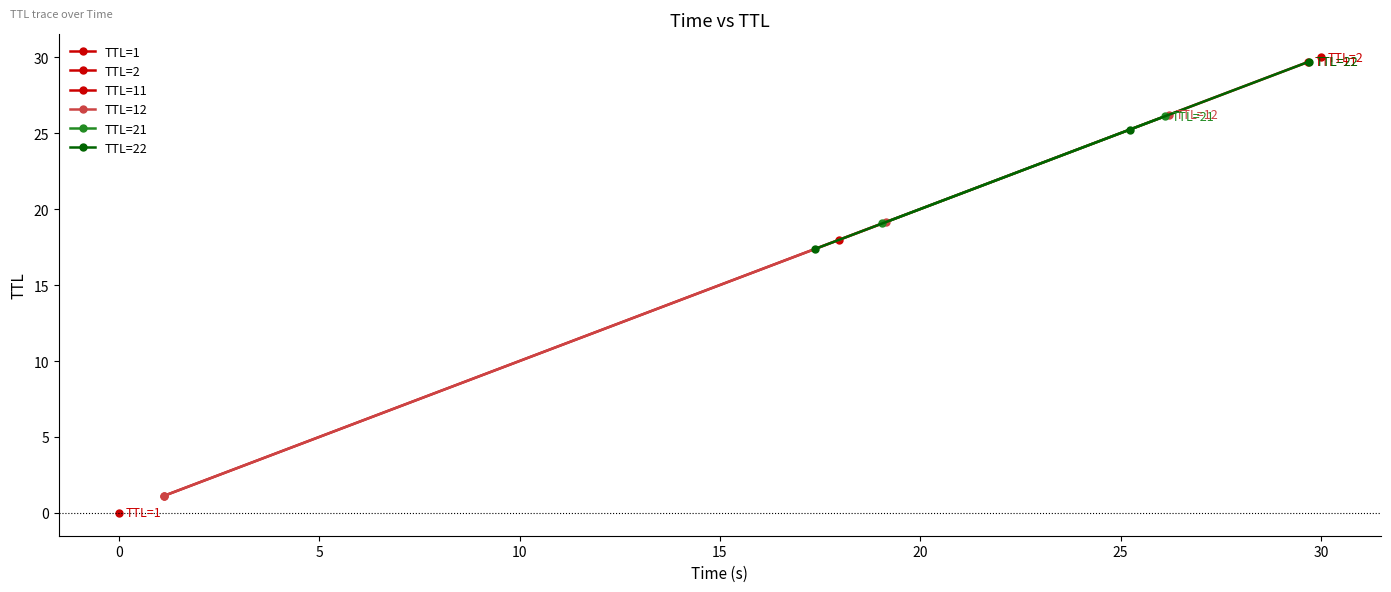

What is the value of the TTL=22 point at the 3rd from the left?

29.7